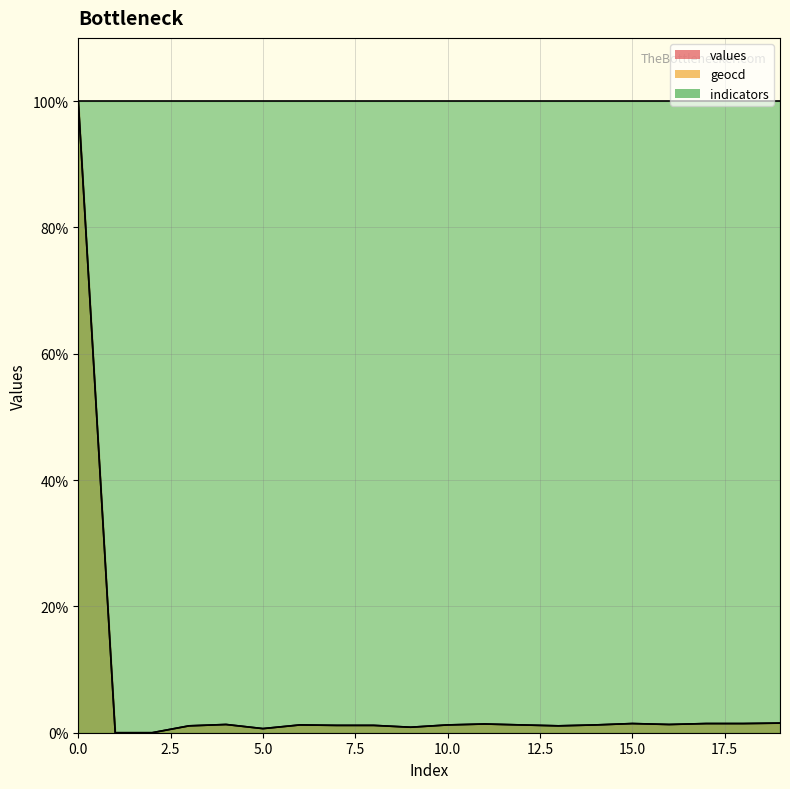

What is the value of the geocd point at the 11th from the left?

1.2